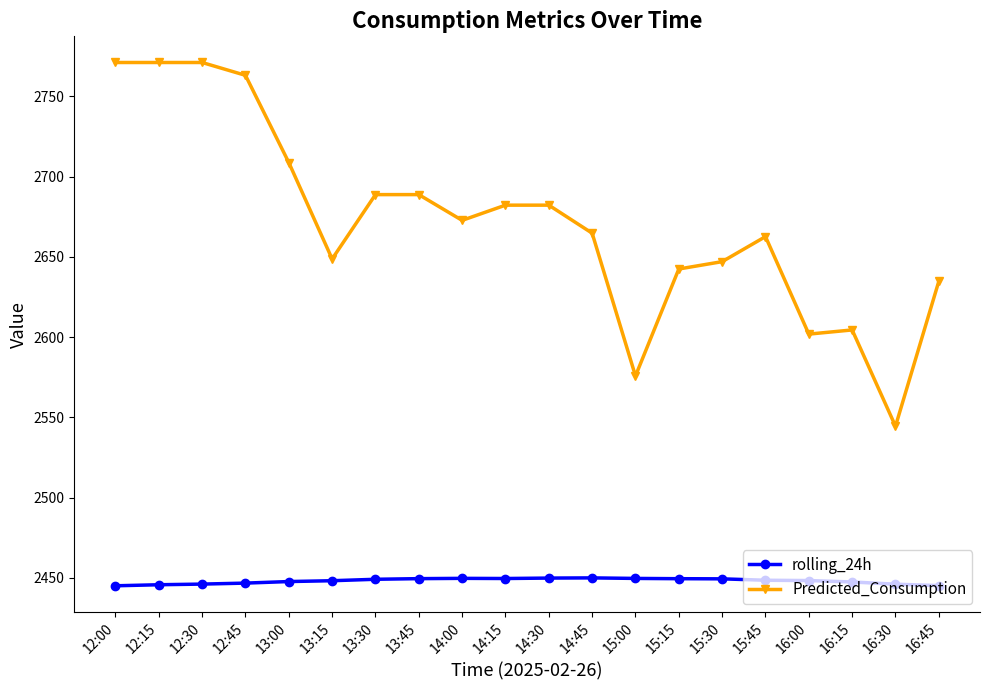

List the series in order of their peak value, lowest first.

rolling_24h, Predicted_Consumption